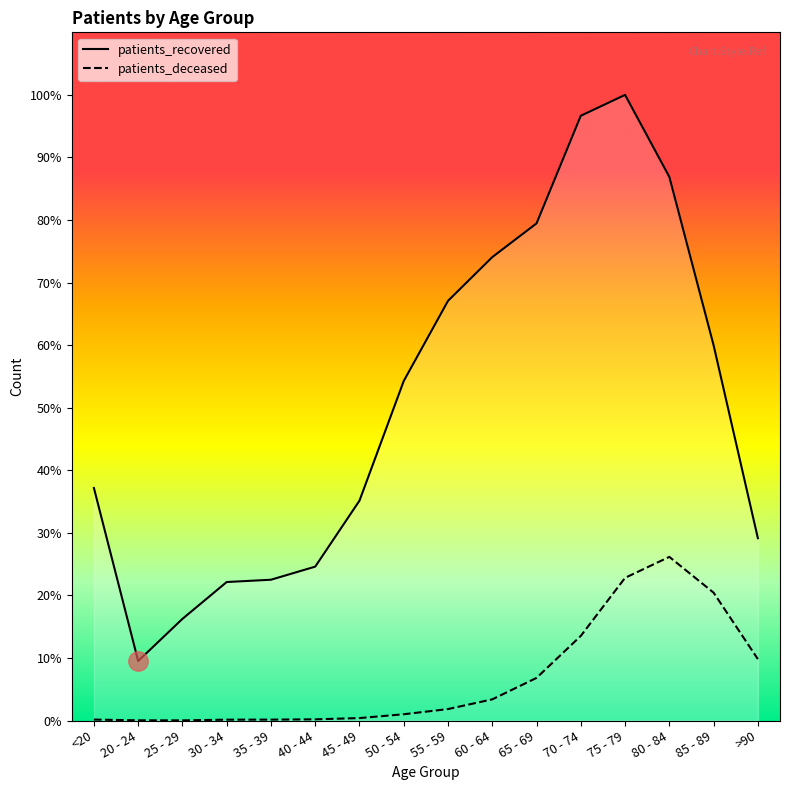

List the series in order of their overall mean, highest first.

patients_recovered, patients_deceased